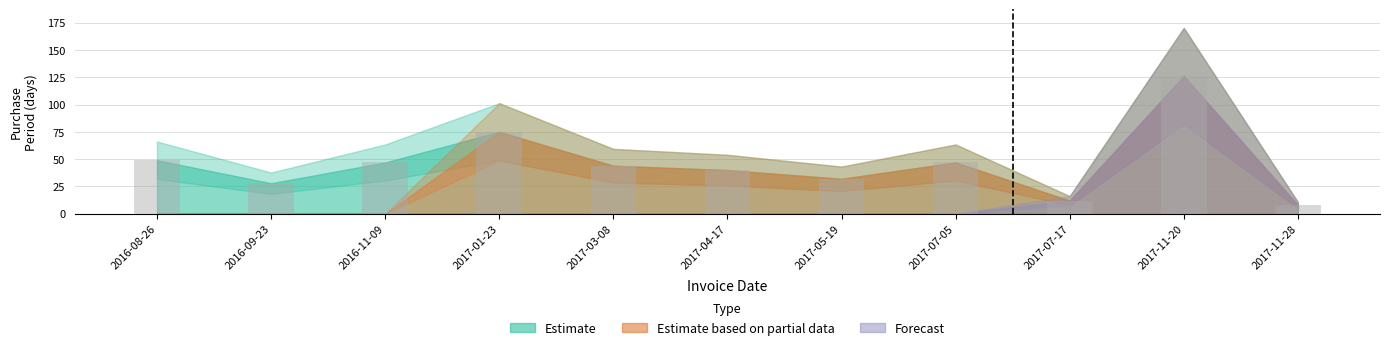

What value does the data have at 2017-04-17?

40